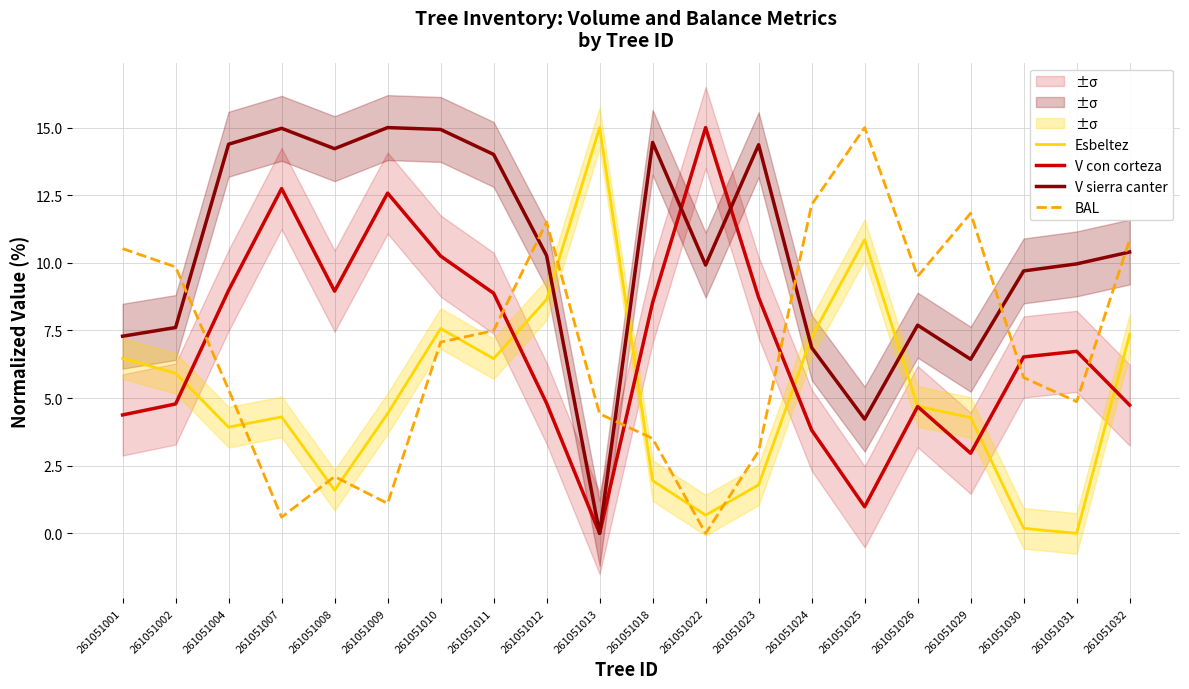

How many intersections are there between Esbeltez and BAL?

8